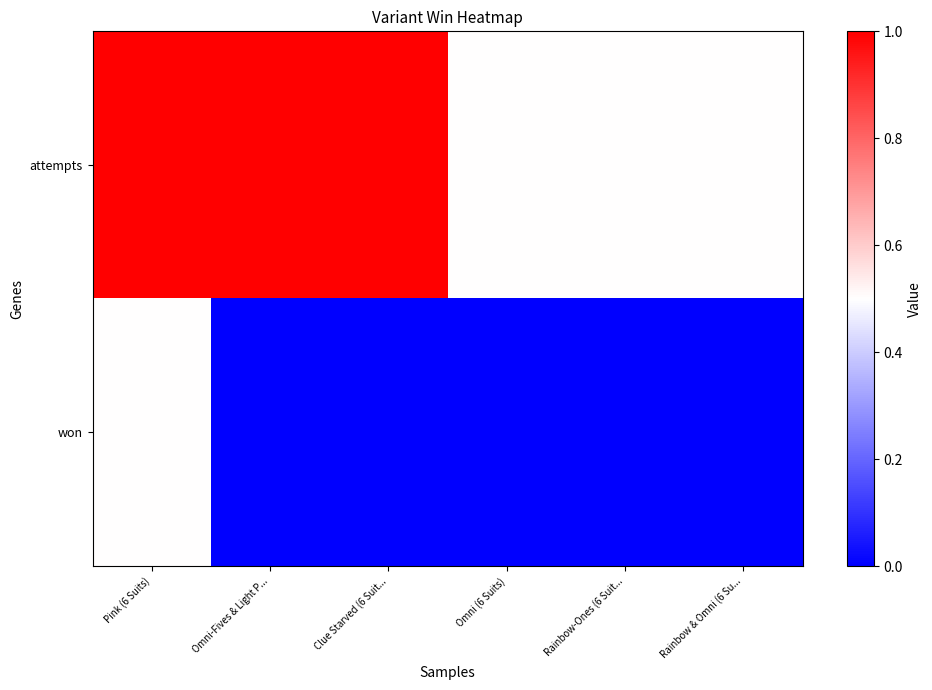

Rank the series by their maximum value, from highest to lowest.

attempts, won